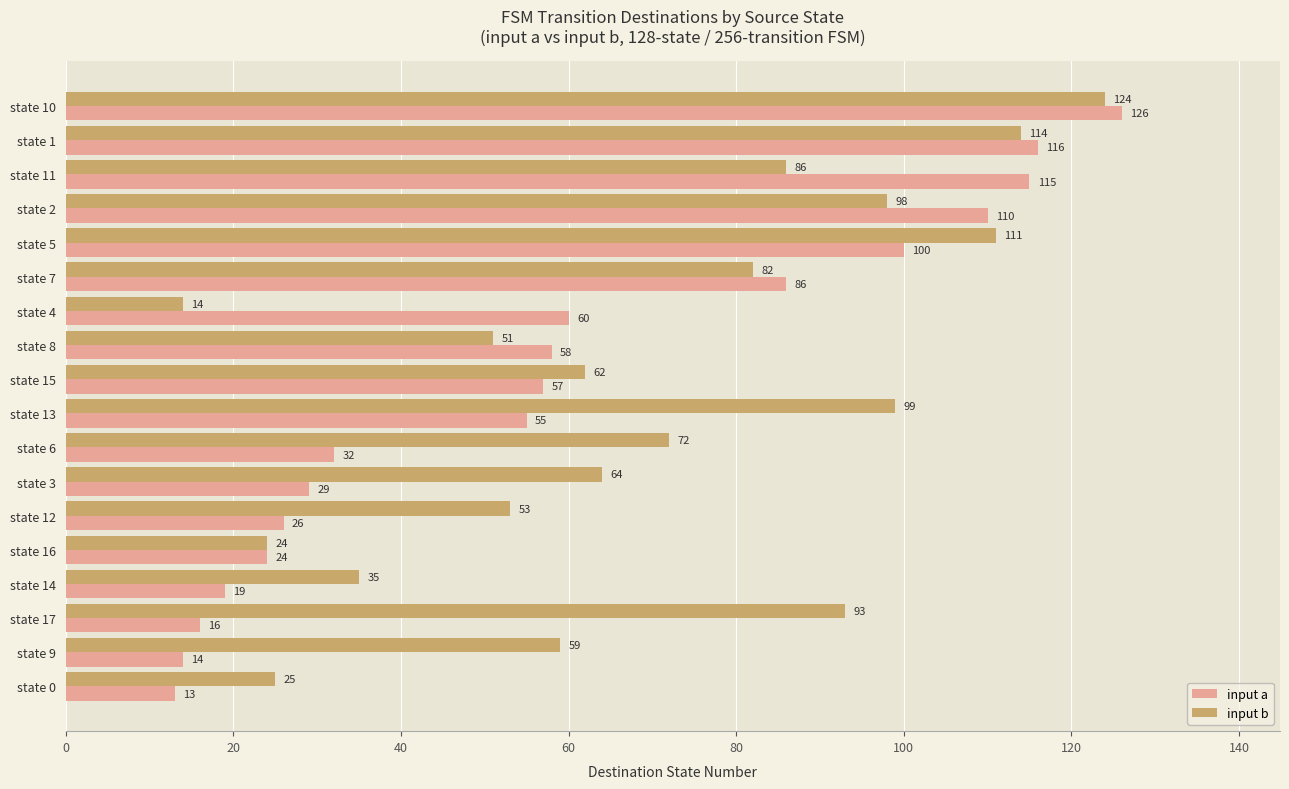

What is the maximum value for input a?

126